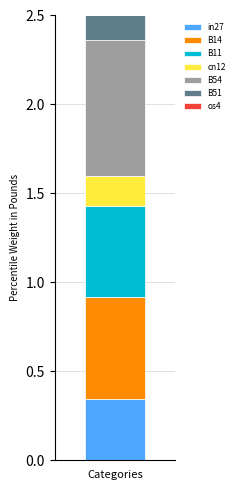

Is it true that job440_scenario1_862 equals 0.1 at cn12?

False